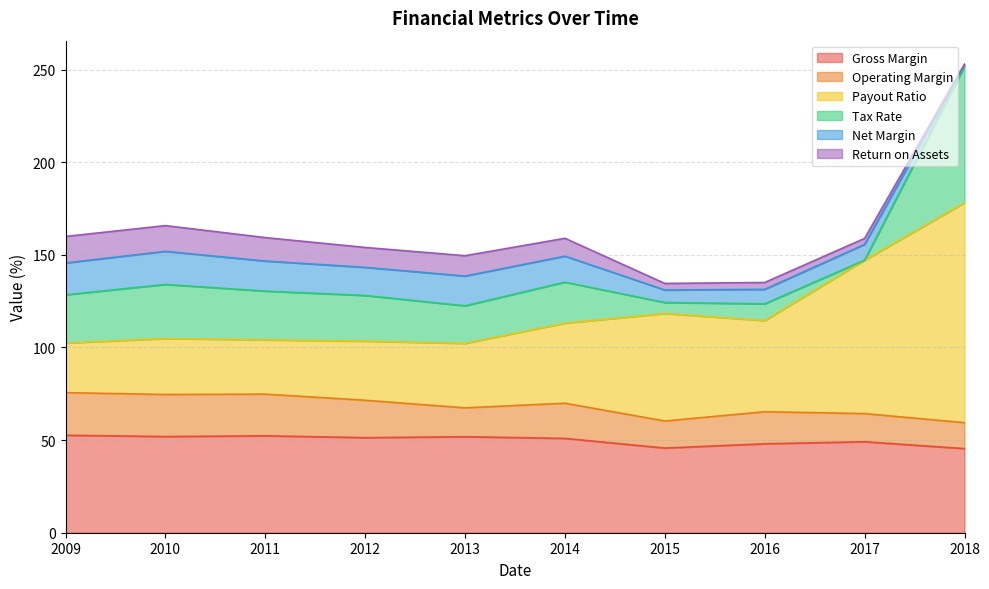

What are all the series names shown in the legend?

Gross Margin, Operating Margin, Payout Ratio, Tax Rate, Net Margin, Return on Assets